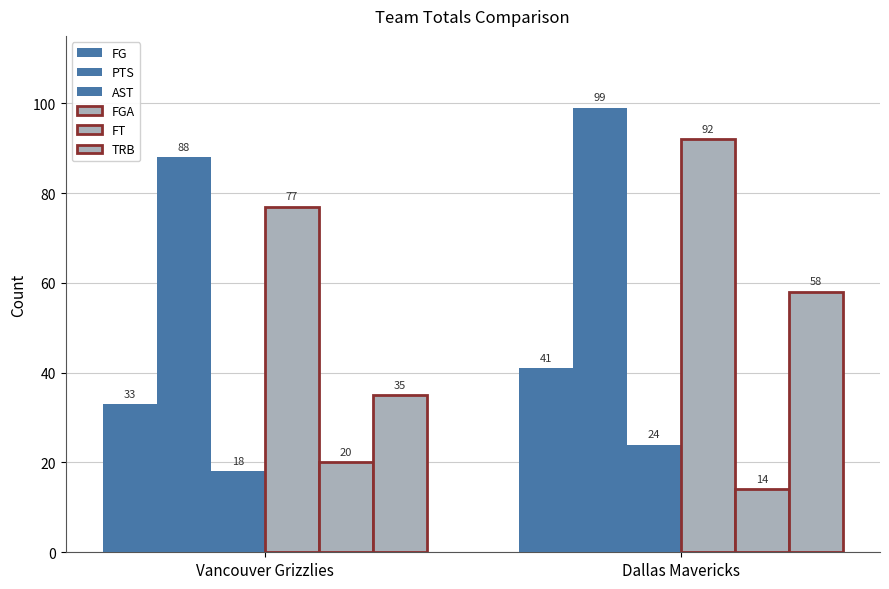

Are the bars horizontal?

No